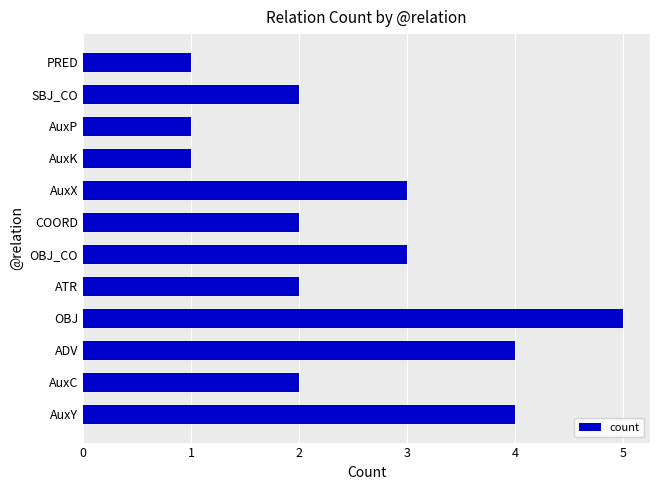

Which label corresponds to the largest value in the chart?

OBJ